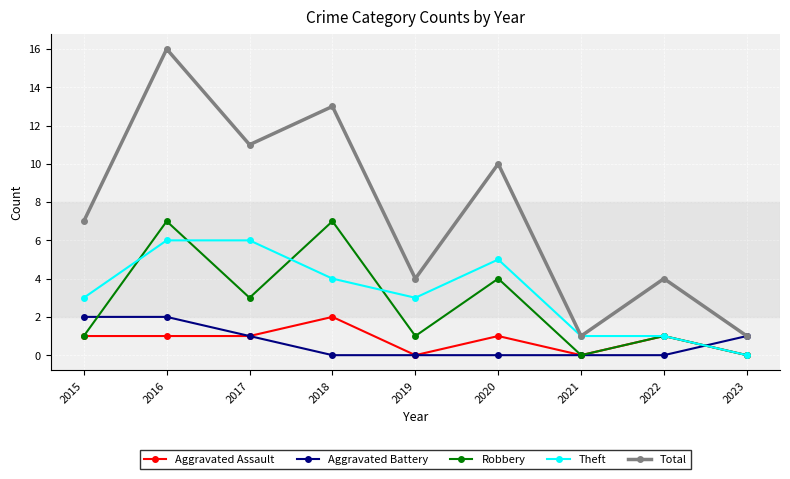

Count the number of categories in the chart.

9